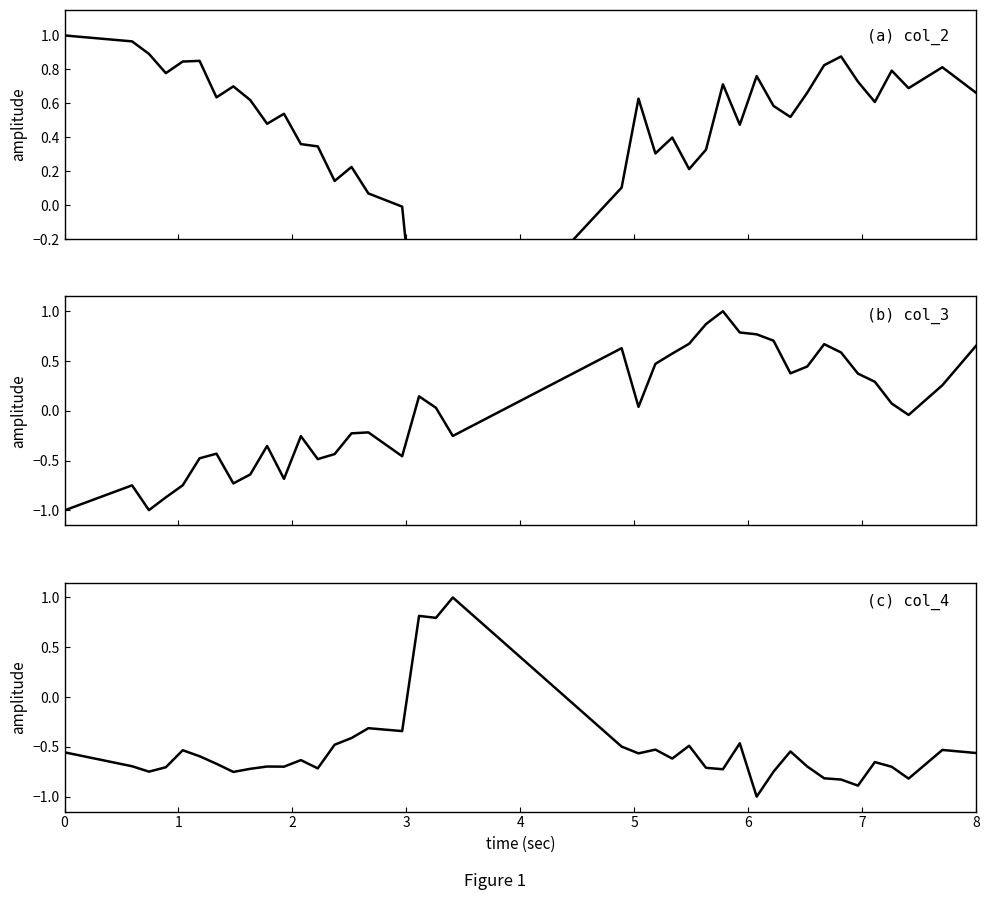

What is the highest value of the col_3 series?

1.0